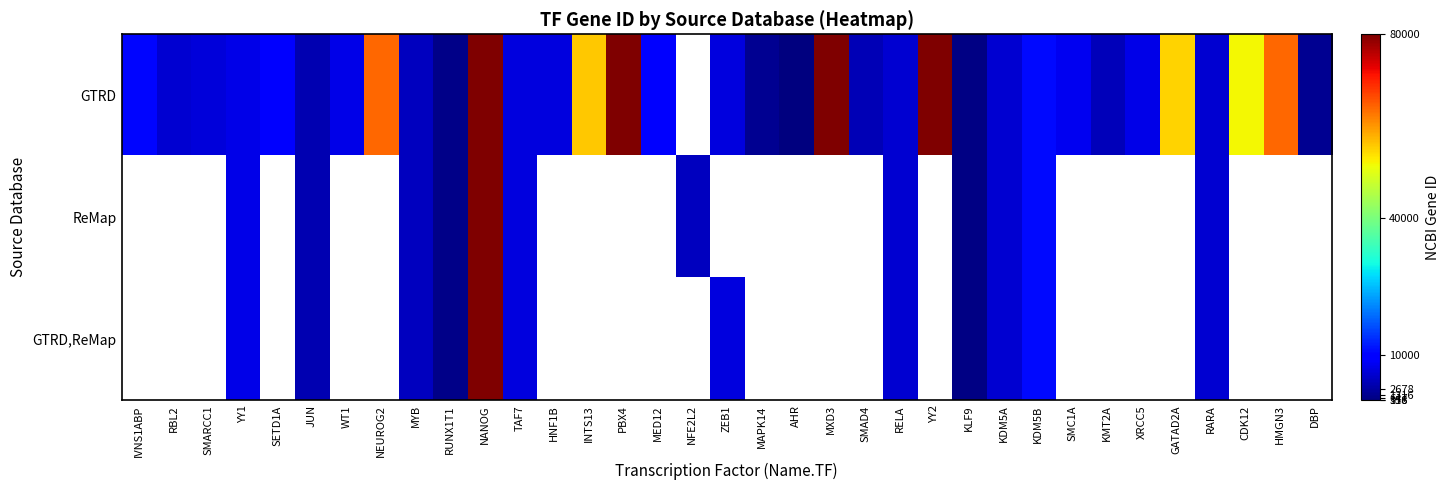

Reading left to right, list all the values displayed in this chart.

GTRD: IVNS1ABP=10625	RBL2=5934	SMARCC1=6599	YY1=7528	SETD1A=9739	JUN=3725	WT1=7490	NEUROG2=63973	MYB=4602	RUNX1T1=862	NANOG=79923	TAF7=6879	HNF1B=6928	INTS13=55726	PBX4=80714	MED12=9968	NFE2L2=0	ZEB1=6935	MAPK14=1432	AHR=196	MXD3=83463	SMAD4=4089	RELA=5970	YY2=404281	KLF9=687	KDM5A=5927	KDM5B=10765	SMC1A=8243	KMT2A=4297	XRCC5=7520	GATAD2A=54815	RARA=5914	CDK12=51755	HMGN3=63973	DBP=1628
ReMap: IVNS1ABP=0	RBL2=0	SMARCC1=0	YY1=7528	SETD1A=0	JUN=3725	WT1=0	NEUROG2=0	MYB=4602	RUNX1T1=862	NANOG=79923	TAF7=6879	HNF1B=0	INTS13=0	PBX4=0	MED12=0	NFE2L2=4780	ZEB1=0	MAPK14=0	AHR=0	MXD3=0	SMAD4=0	RELA=5970	YY2=0	KLF9=687	KDM5A=5927	KDM5B=10765	SMC1A=0	KMT2A=0	XRCC5=0	GATAD2A=0	RARA=5914	CDK12=0	HMGN3=0	DBP=0
GTRD,ReMap: IVNS1ABP=0	RBL2=0	SMARCC1=0	YY1=7528	SETD1A=0	JUN=3725	WT1=0	NEUROG2=0	MYB=4602	RUNX1T1=862	NANOG=79923	TAF7=6879	HNF1B=0	INTS13=0	PBX4=0	MED12=0	NFE2L2=0	ZEB1=6935	MAPK14=0	AHR=0	MXD3=0	SMAD4=0	RELA=5970	YY2=0	KLF9=687	KDM5A=5927	KDM5B=10765	SMC1A=0	KMT2A=0	XRCC5=0	GATAD2A=0	RARA=5914	CDK12=0	HMGN3=0	DBP=0